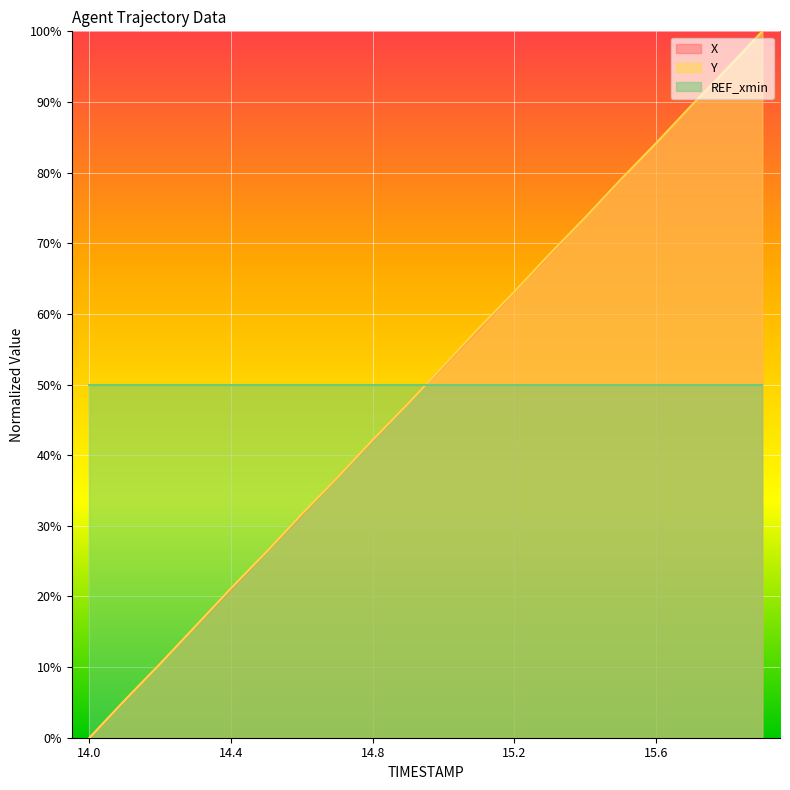

Which has a higher value, 15.7 or 15.2?

15.7